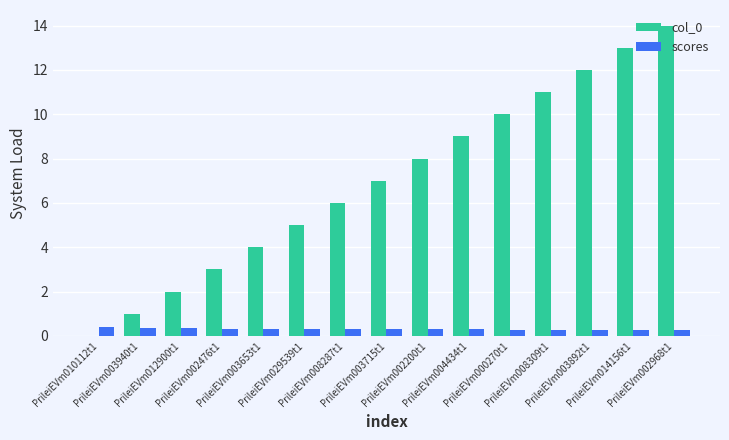

What are all the series names shown in the legend?

col_0, scores